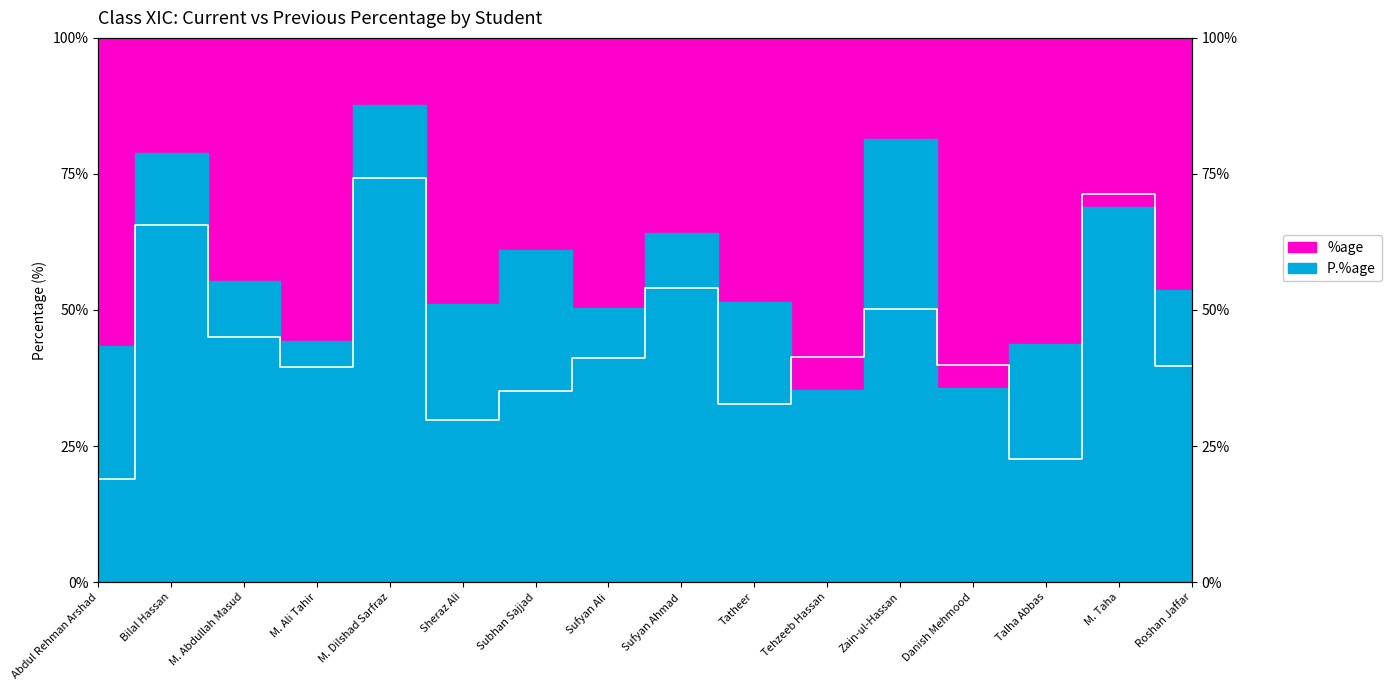

Between M. Abdullah Masud and Subhan Sajjad, which is larger?

M. Abdullah Masud